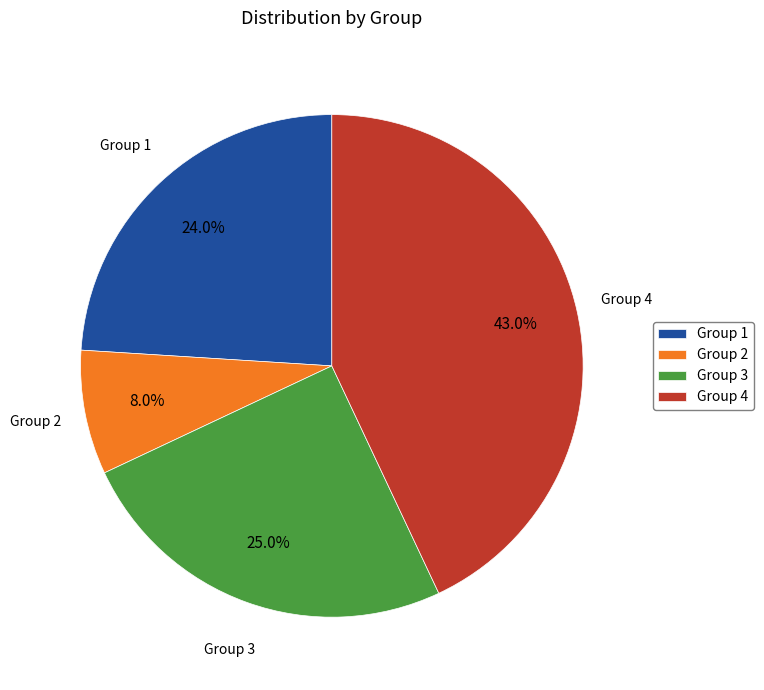

Is the sum of Group 1 and Group 3 greater than half?

No